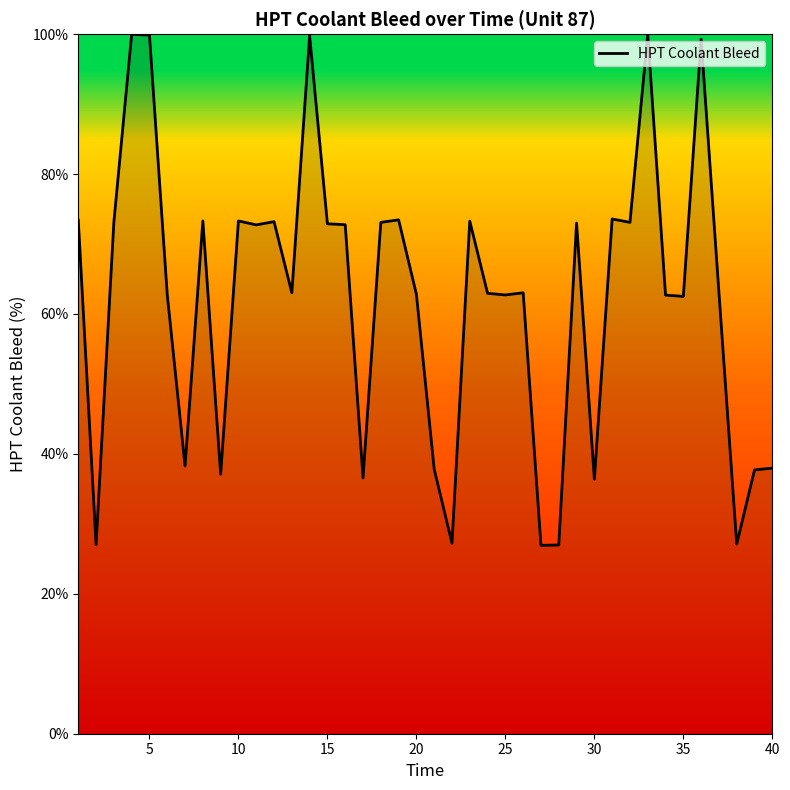

What is the minimum value shown in the chart?

26.9